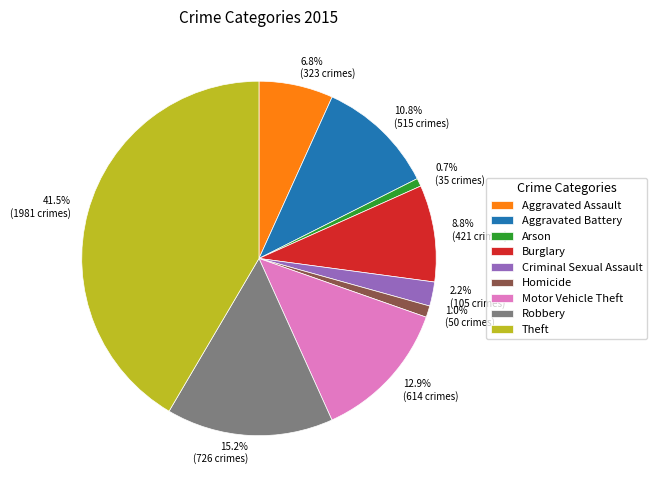

To the nearest percent, what is the difference between the Burglary and Motor Vehicle Theft slice percentages?

4%